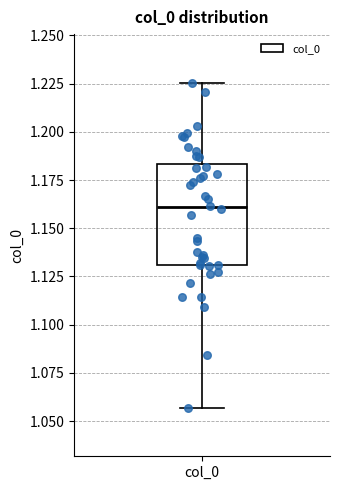

Transcribe this box plot: give where the median line is, the range the box spans, and where the two whiskers end, as read against the y-axis. The values are not printed on the chart, so give them approximately, as read against the axis.

median 1.160, box 1.130 to 1.185, whiskers 1.055 to 1.225